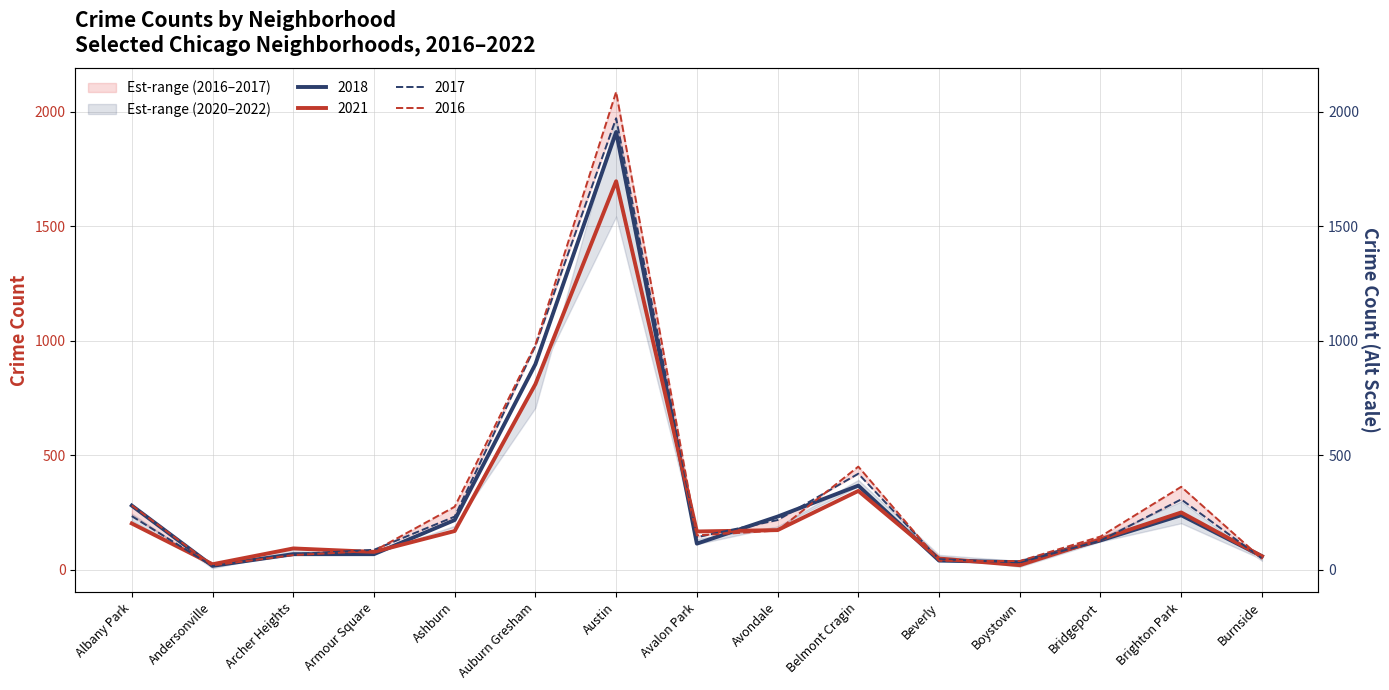

What is the value of the 2022 point at the 14th from the left?

239